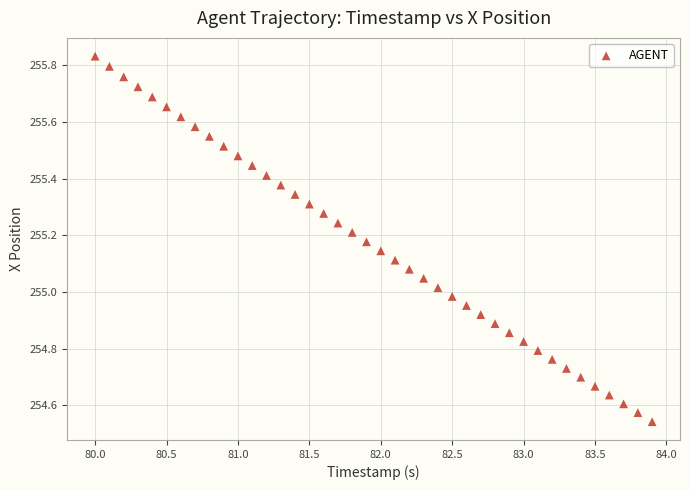

What is the range of Y values (max minus min)?

1.3